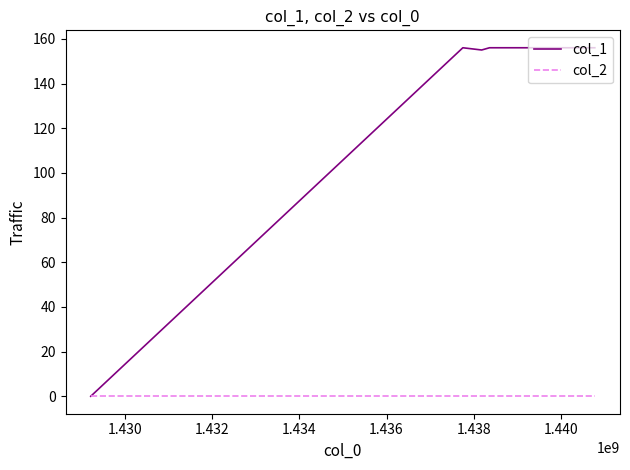

List the series in order of their overall mean, highest first.

col_1, col_2